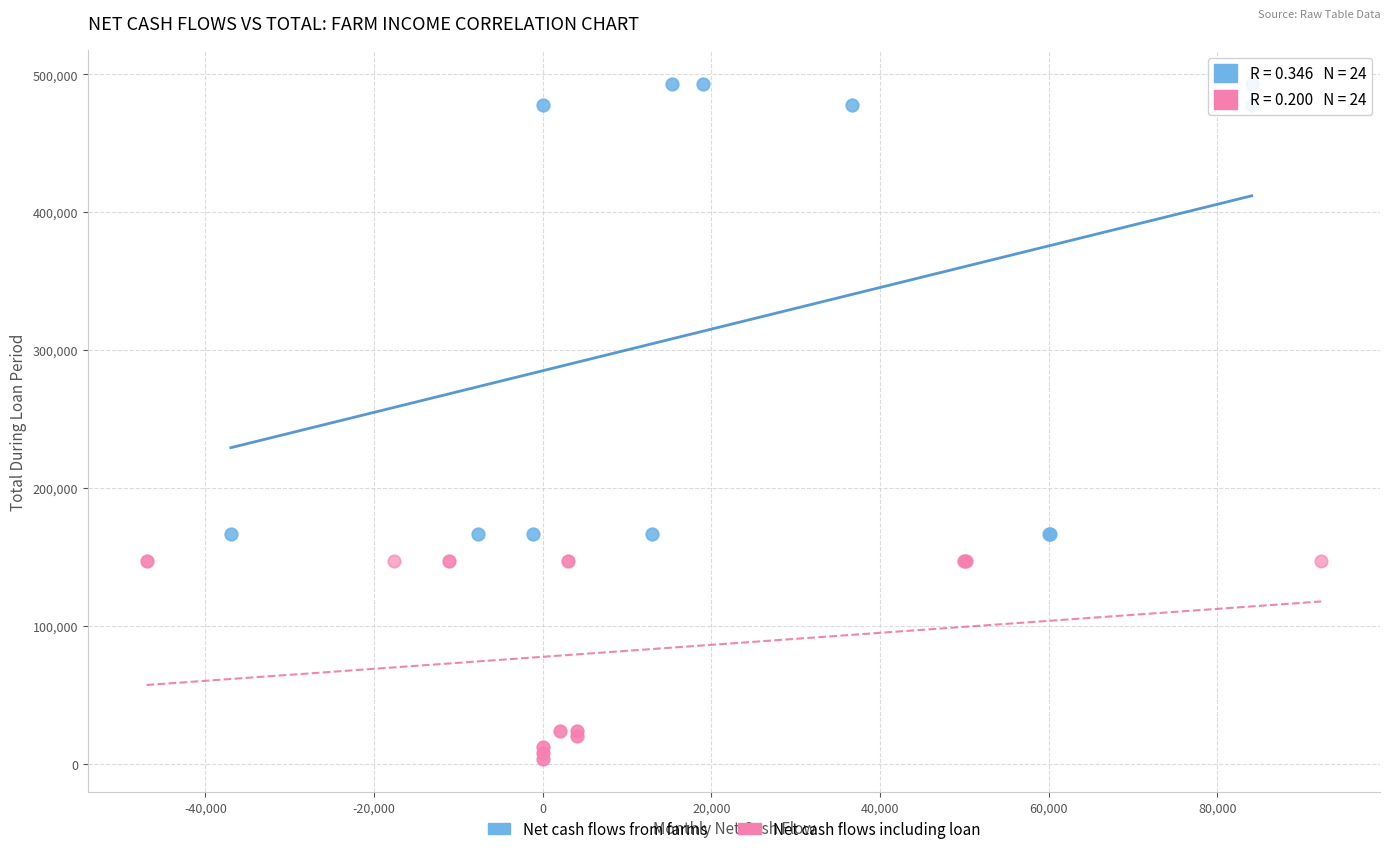

Which series has the largest Y range (max minus min)?

Net cash flows from farms